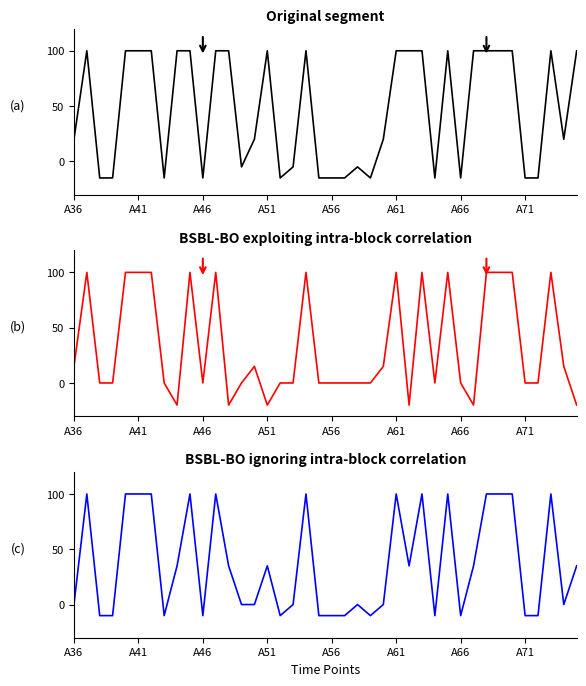

How many data points in c2_2 are above 35?

14